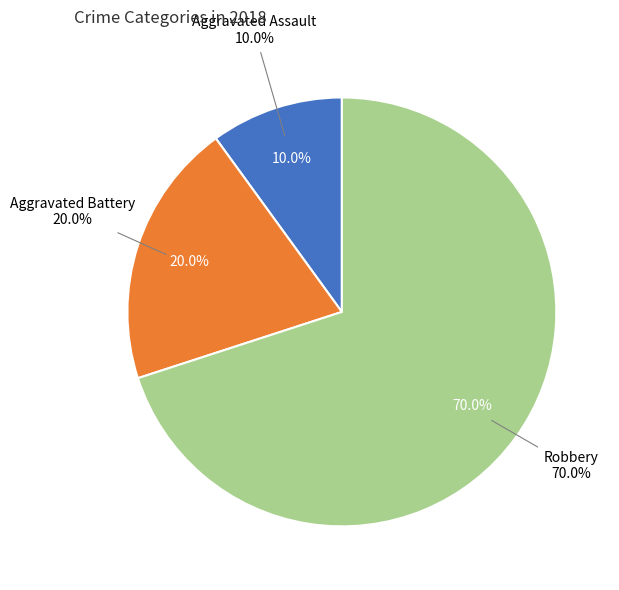

To the nearest percent, what is the difference between the Aggravated Assault and Aggravated Battery slice percentages?

10%